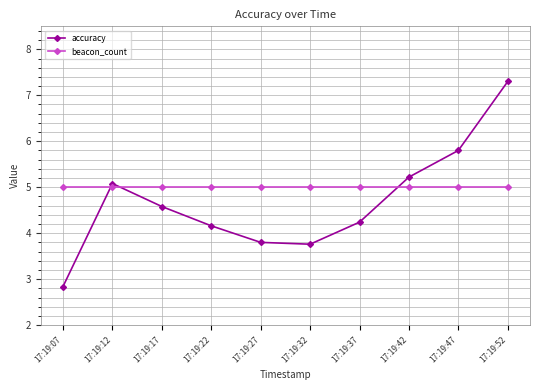

Which series changed the most between 17:19:17 and 17:19:22?

accuracy